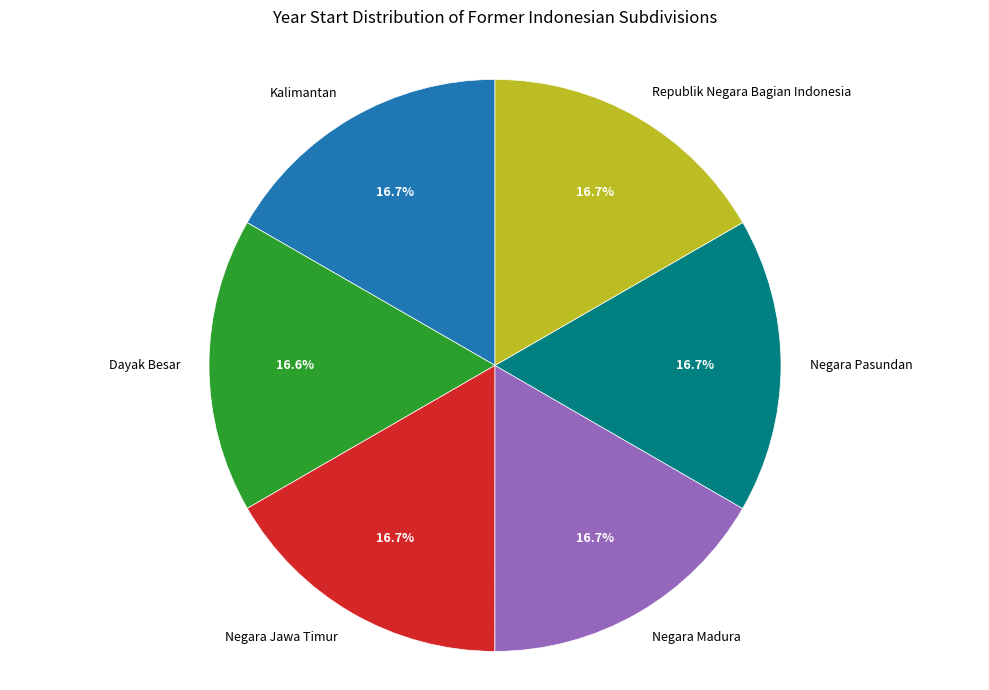

Is there a majority slice in this chart?

No